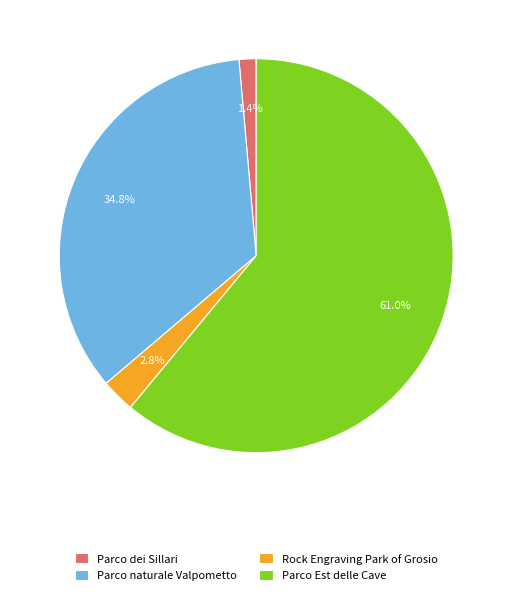

To the nearest percent, what percentage of the pie is Rock Engraving Park of Grosio?

3%